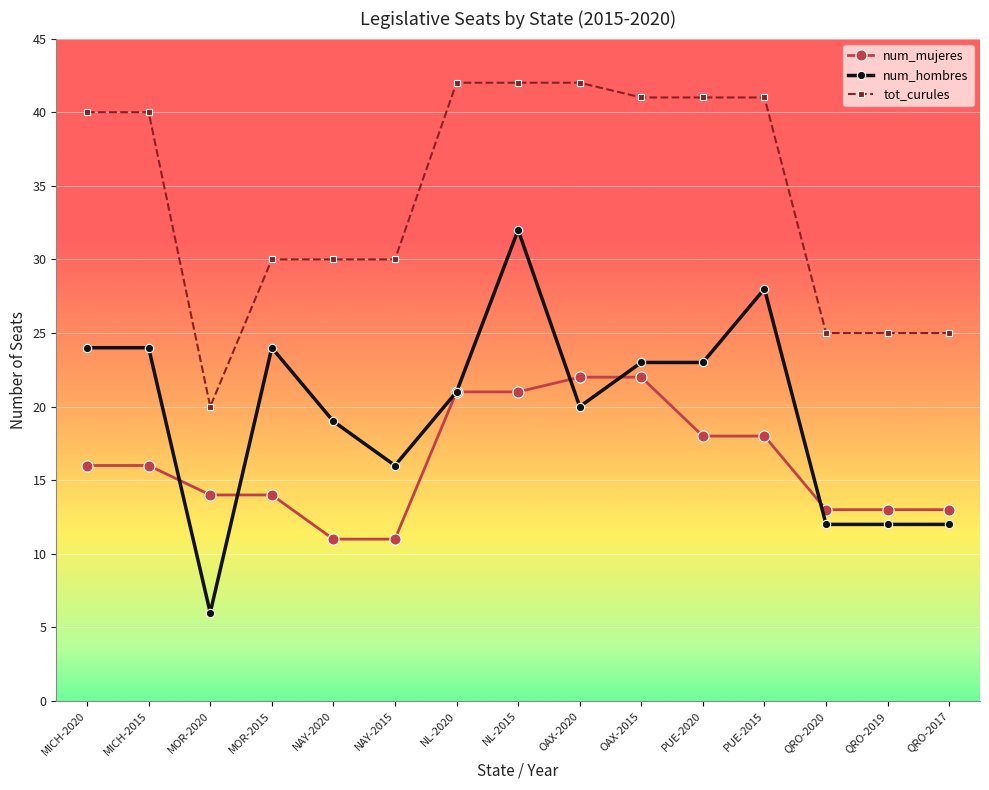

What is the maximum value for num_mujeres?

22